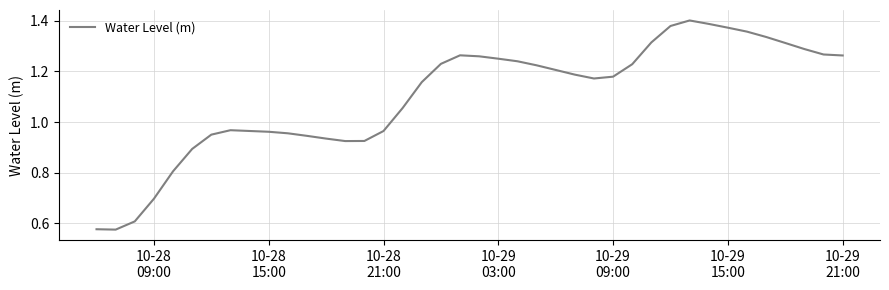

What is the sum of all values?

44.0